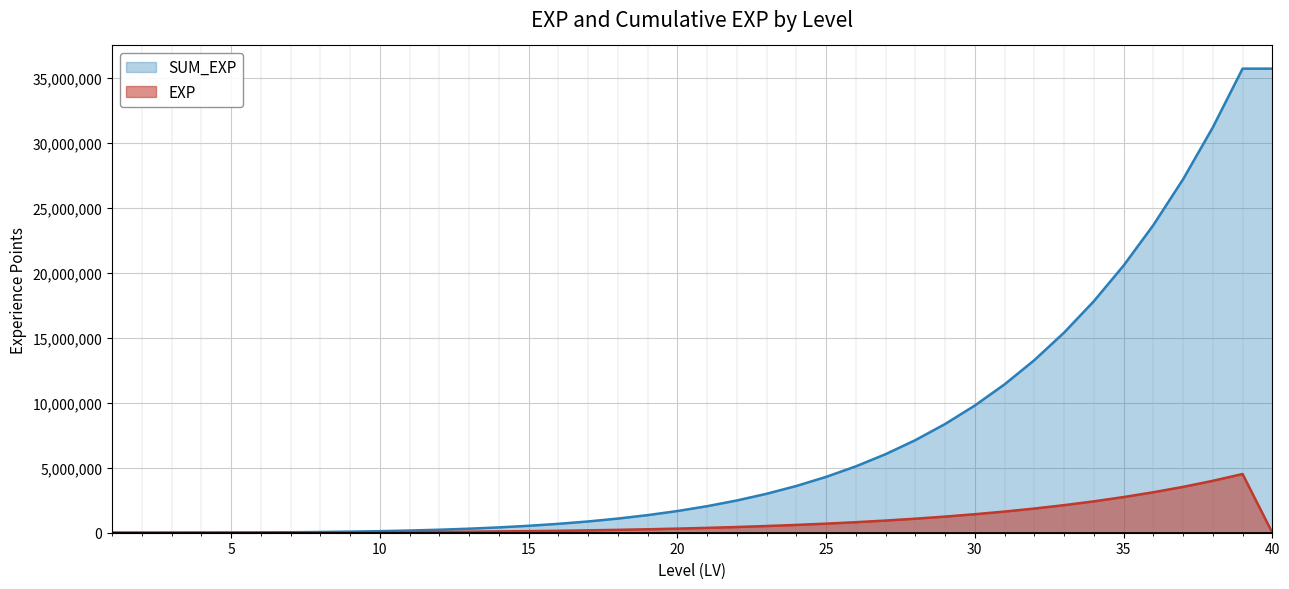

How many positive values does the EXP series have?

39